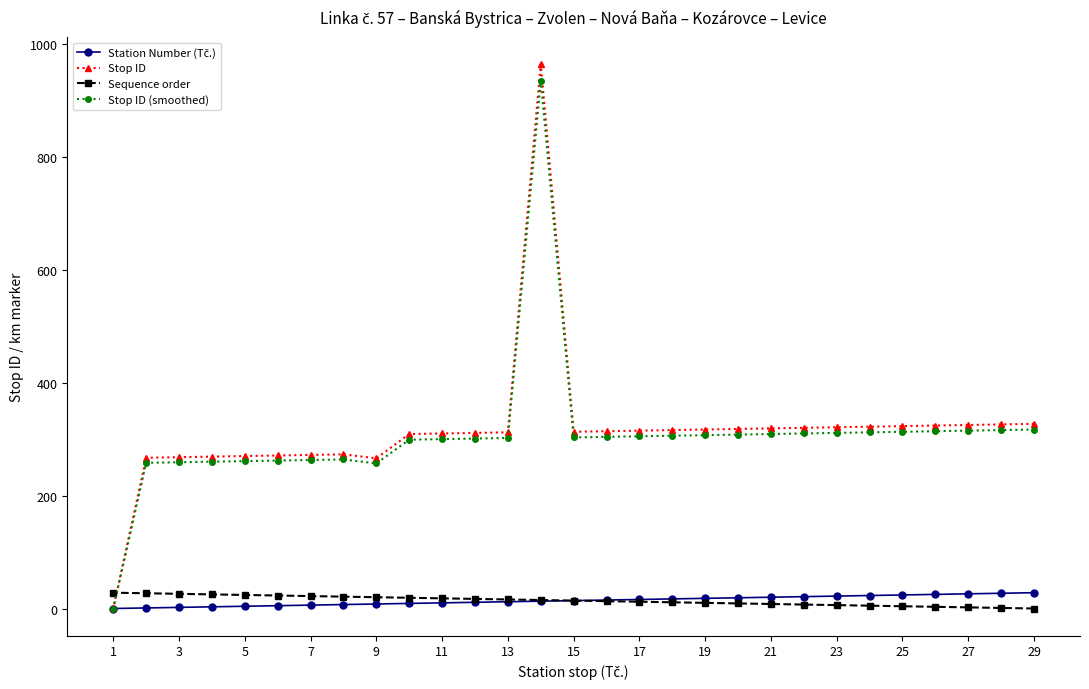

Which series has the largest range (max minus min)?

Stop ID